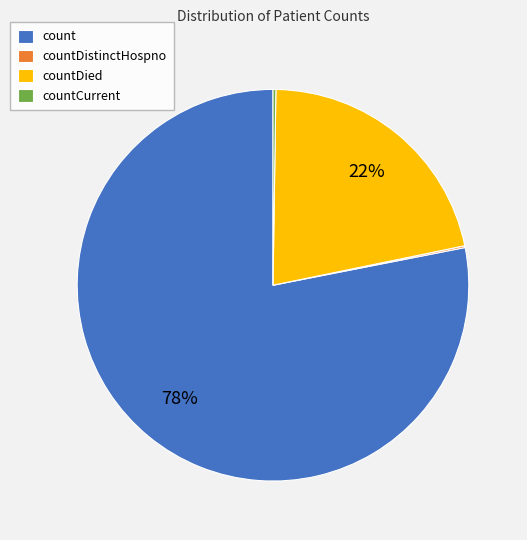

What percentage is the countDied slice, to the nearest percent?

22%